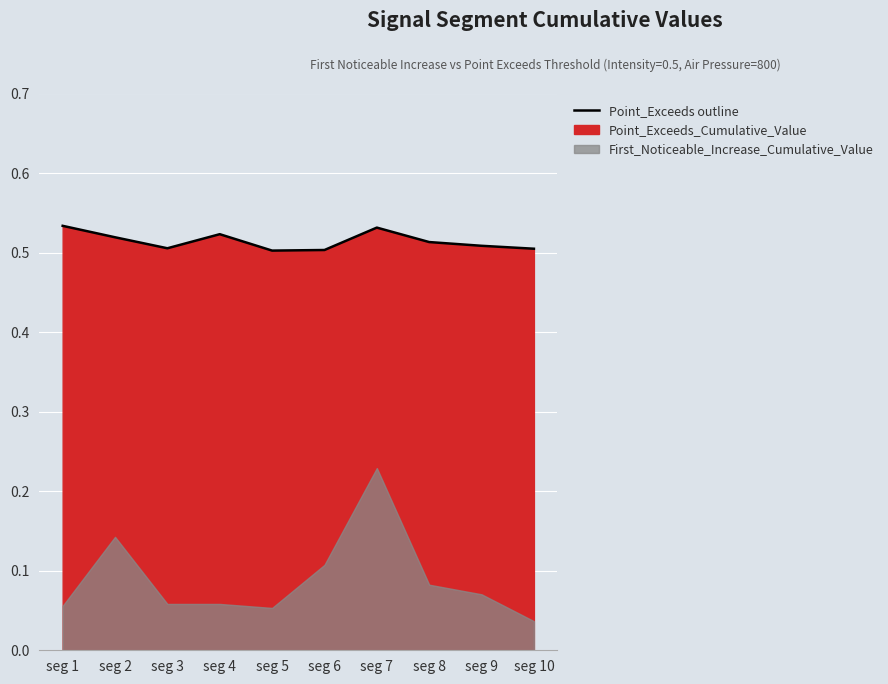

Count the values in the range 0 to 1.

10